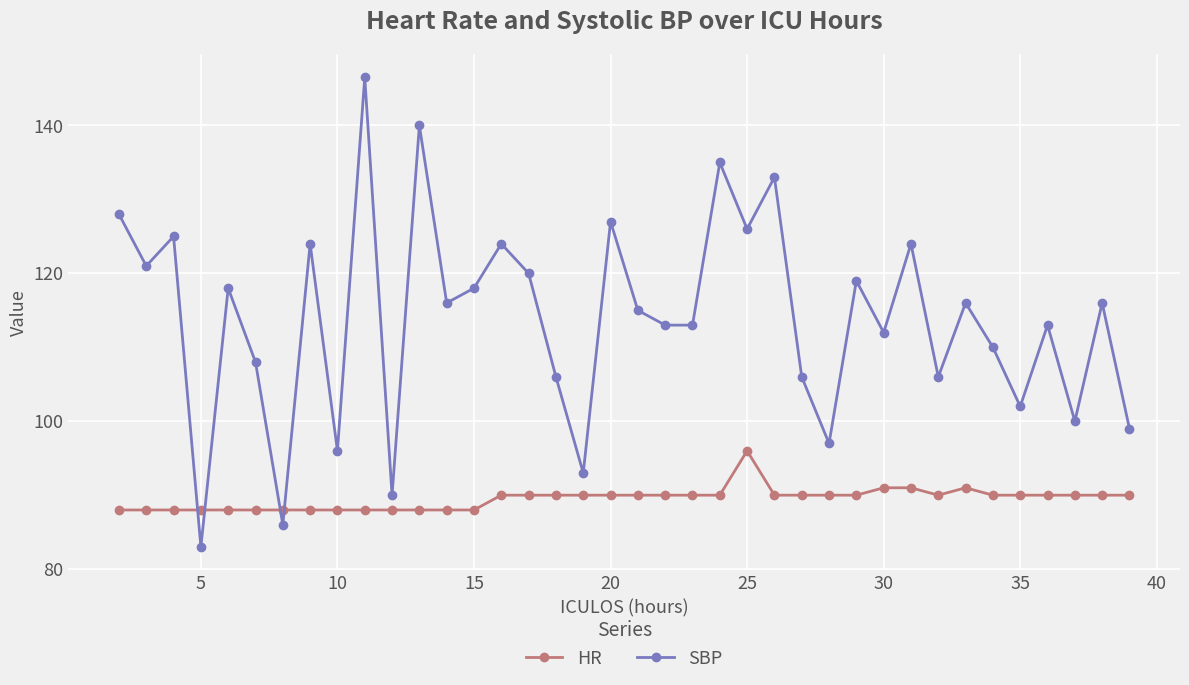

Which series ends up on top after the final intersection of SBP and HR?

SBP